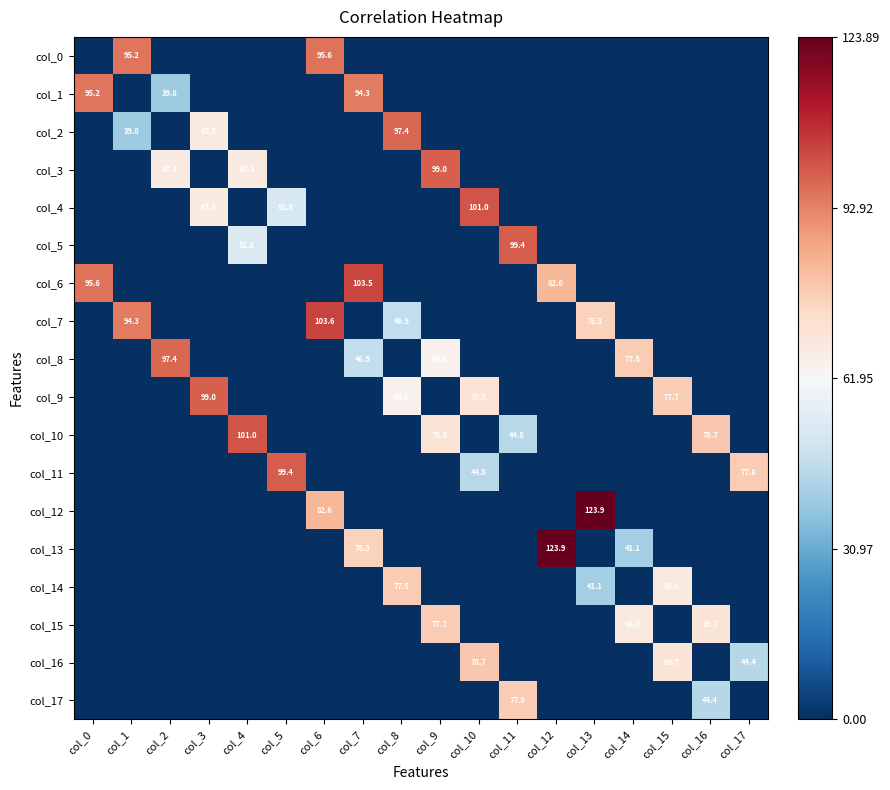

The col_14 series shows 69.8 at col_13. True or false?

False